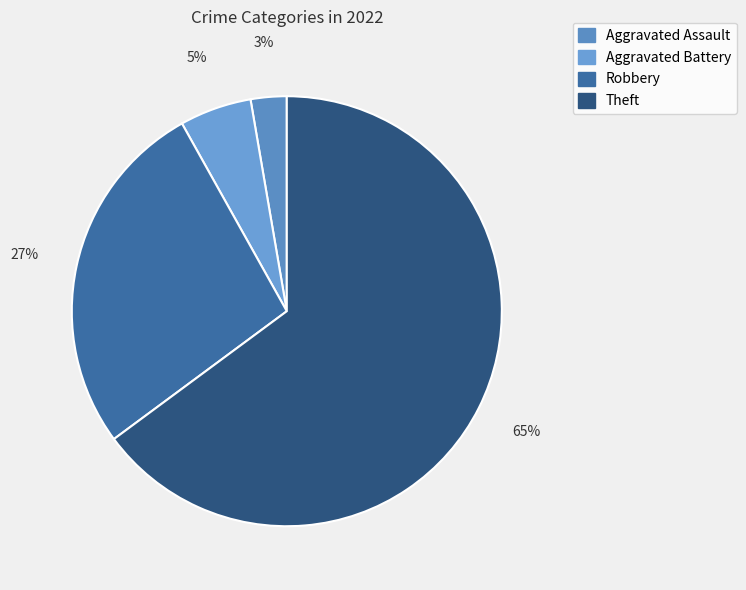

Which category has the biggest portion of the pie?

Theft